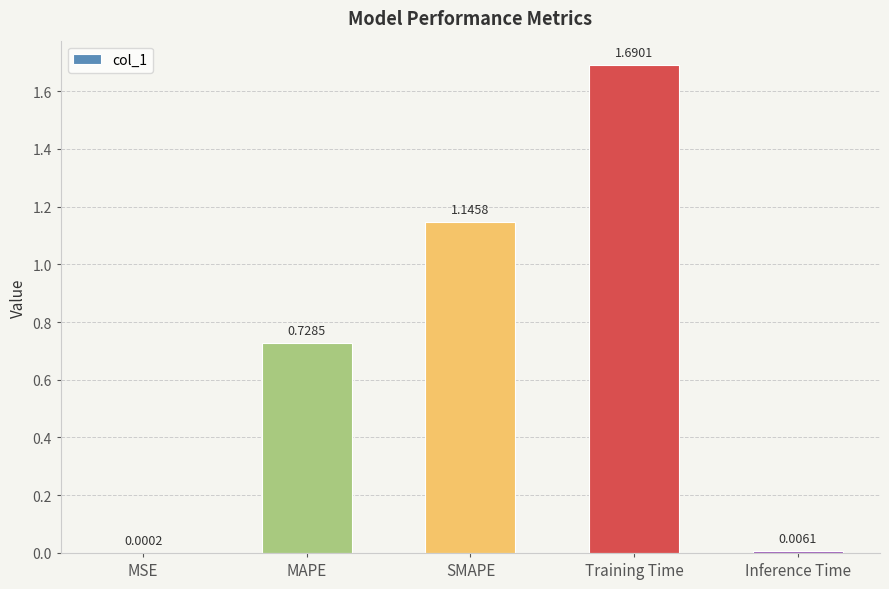

What is the sum of the values at MAPE and SMAPE?

1.9